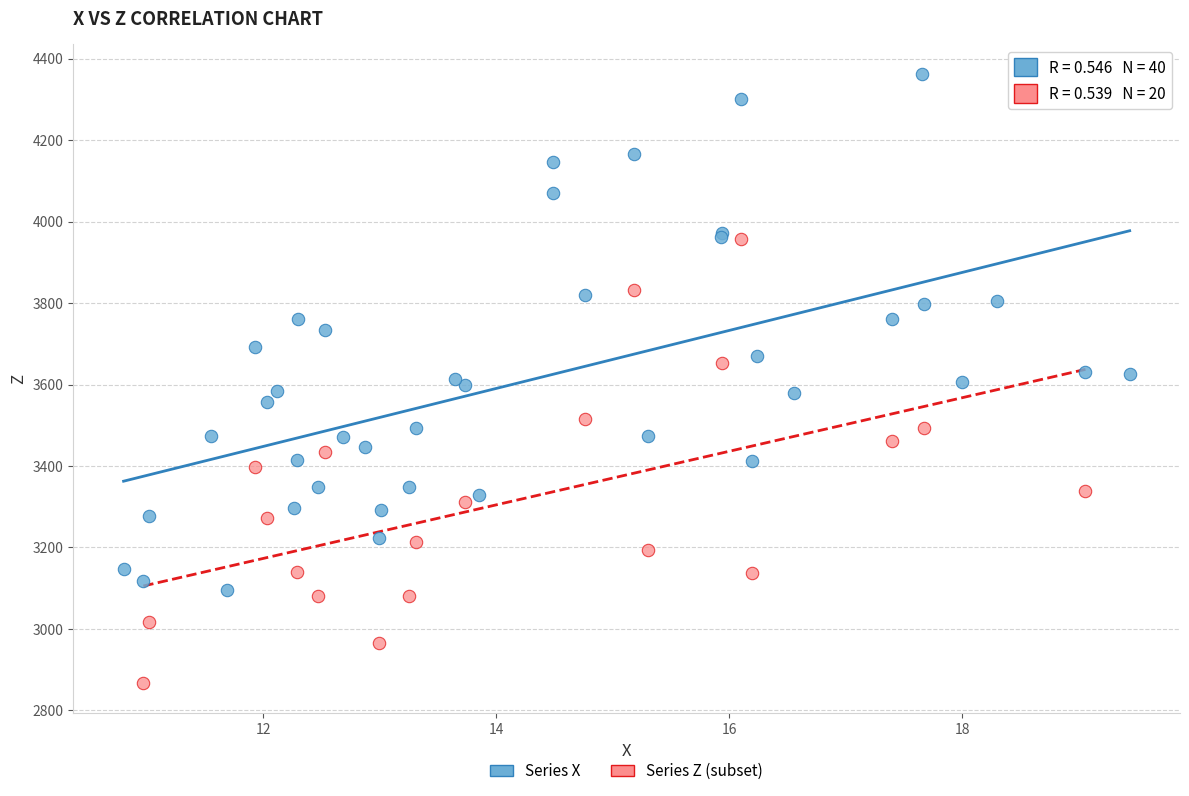

Which series has the widest spread of Y values?

Series X